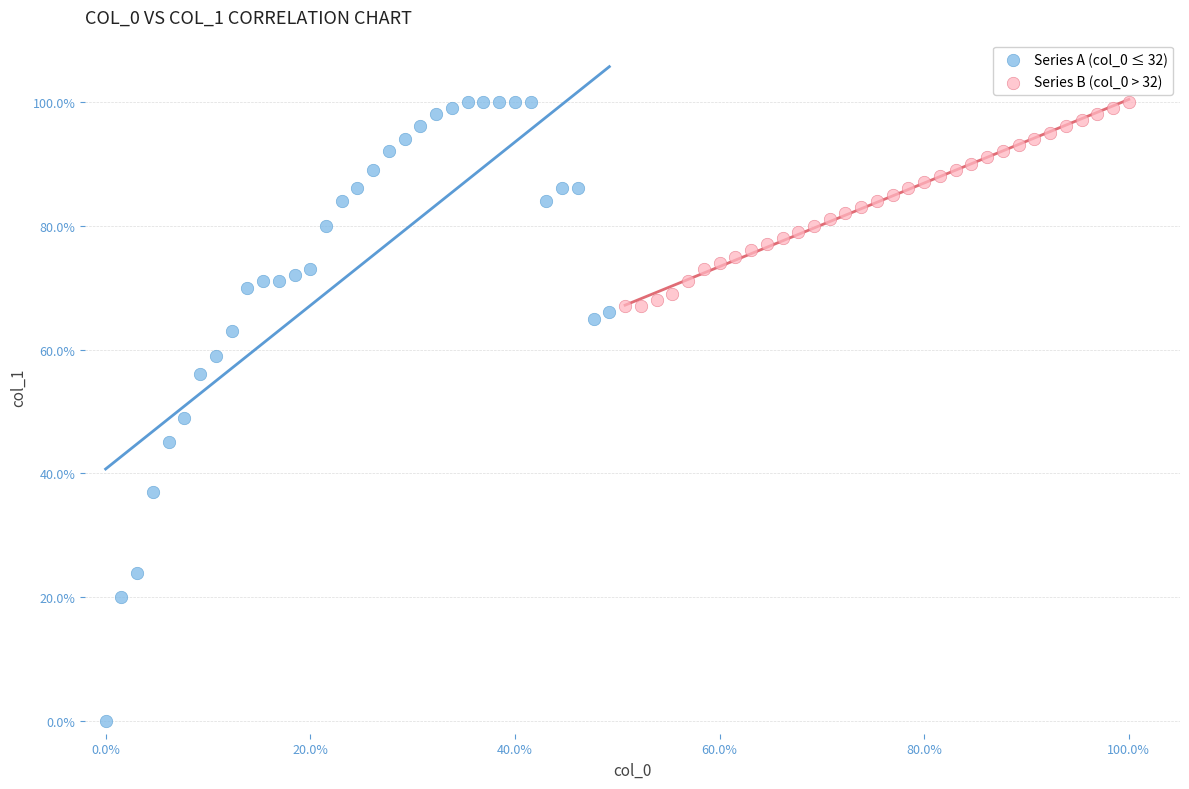

Which series reaches the minimum Y coordinate?

Series A (col_0 ≤ 32)